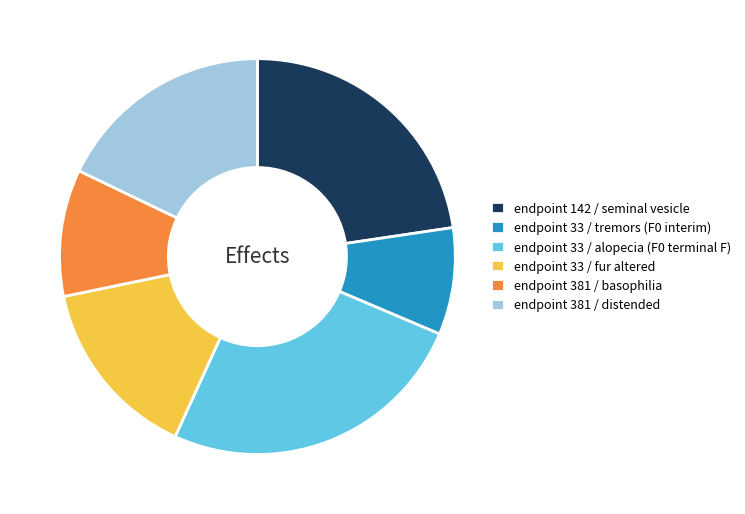

Is the sum of endpoint 381 / basophilia and endpoint 142 / seminal vesicle greater than half?

No